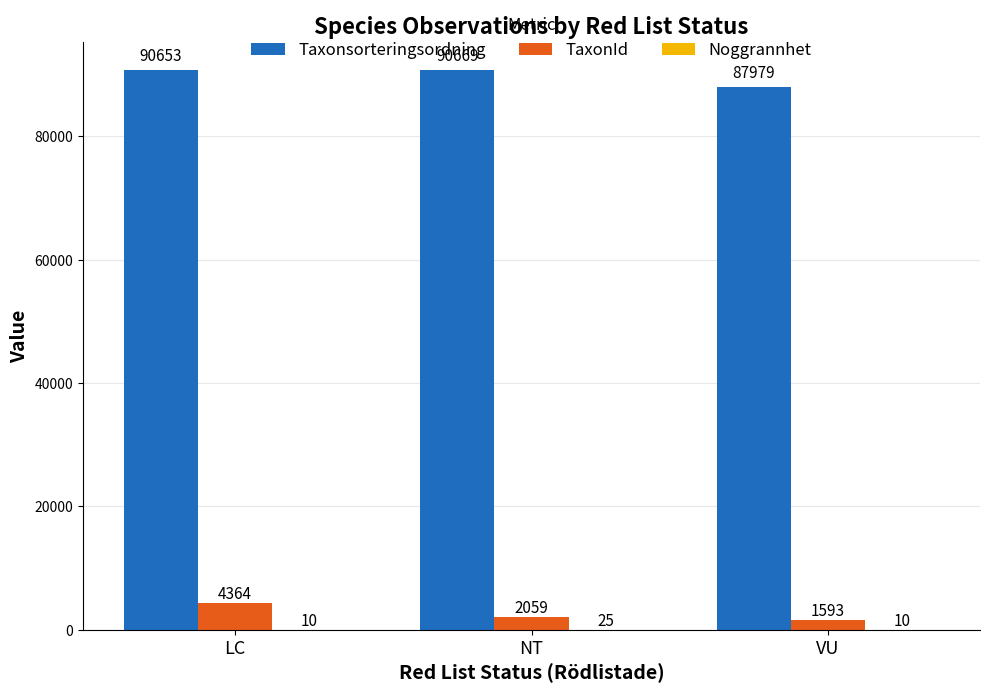

Is the value of TaxonId at LC greater than the value of Taxonsorteringsordning at VU?

No